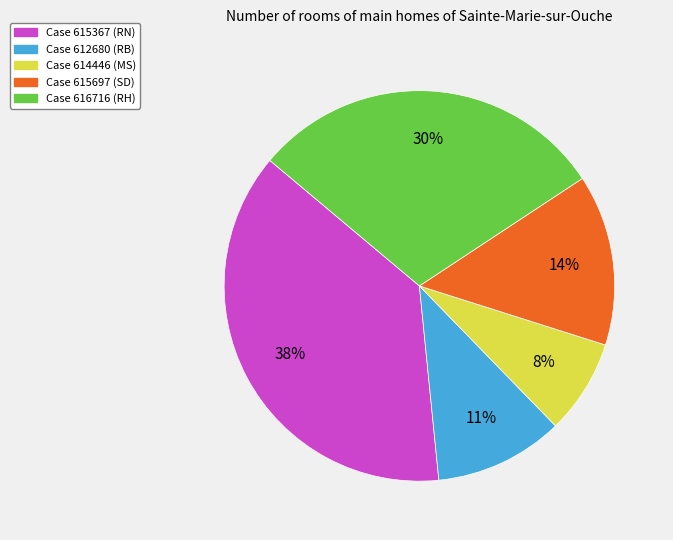

Approximately how many times larger is the value at Case 614446 (MS) compared to Case 615697 (SD)?

0.6